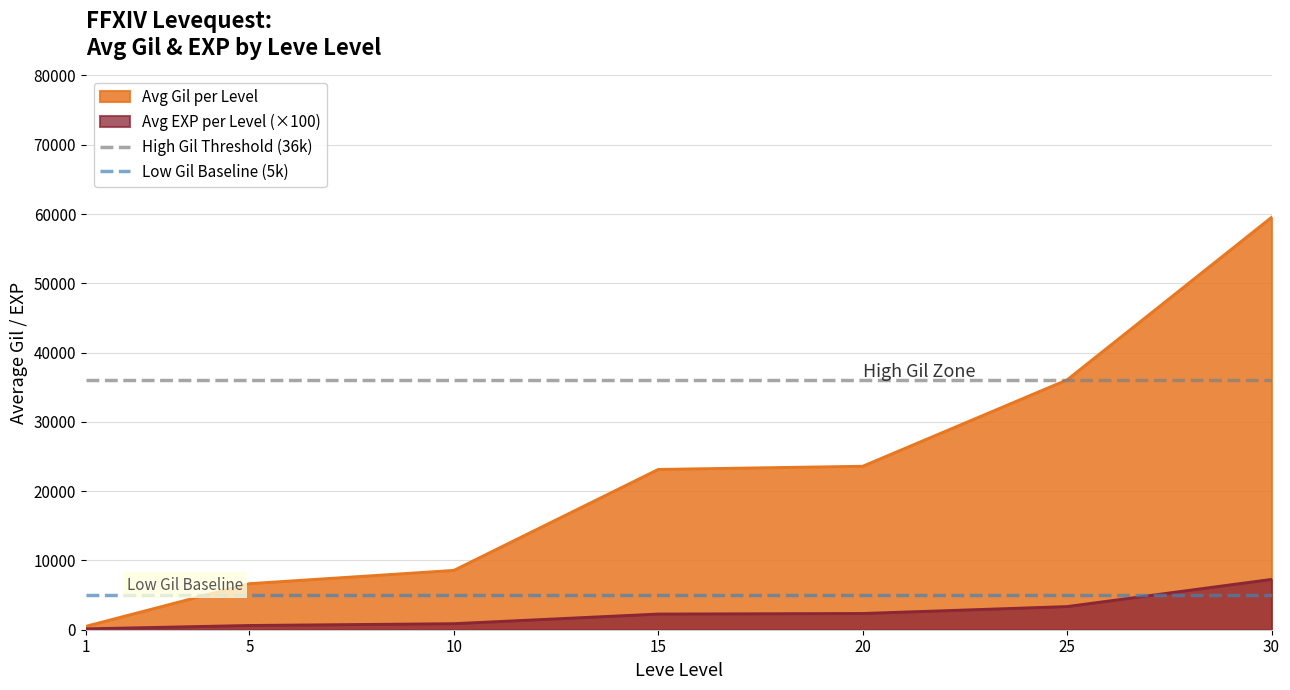

The value of Avg Gil per Level at 10 is 8570.0. True or false?

True